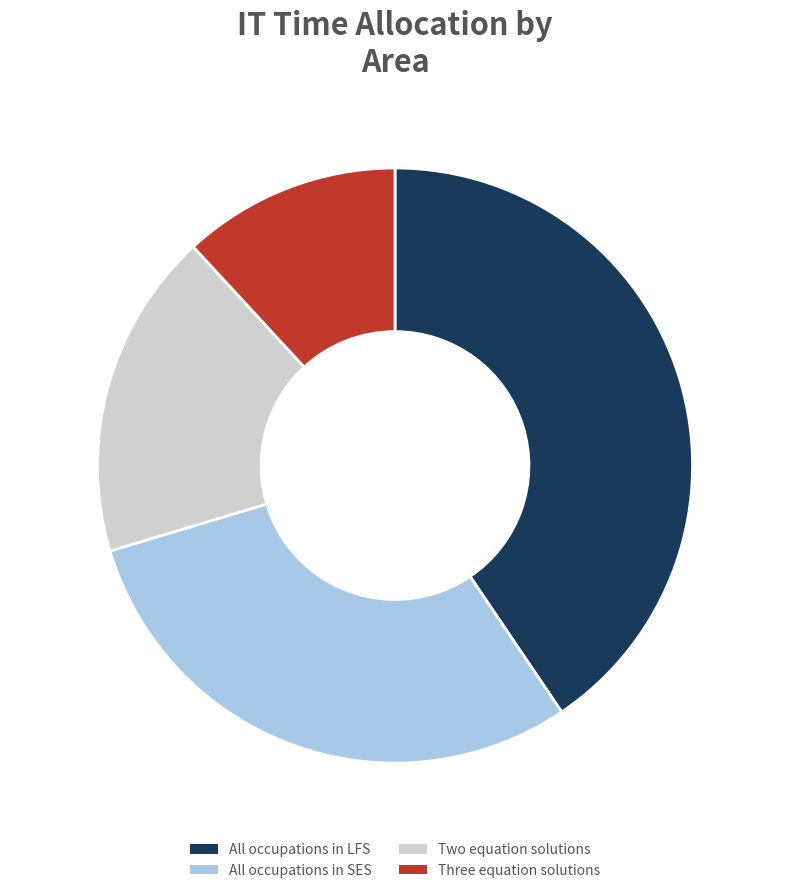

Is it true that All occupations in LFS is 41% of the pie?

True